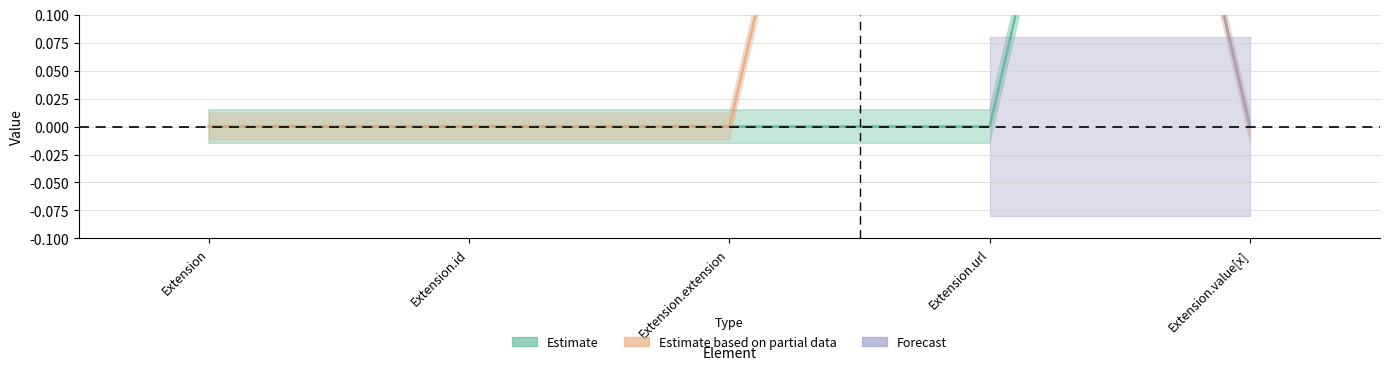

Reading right to left, list all the values displayed in this chart.

min_vals: Extension.value[x]=1	Extension.url=0	Extension.extension=0	Extension.id=0	Extension=0
base_min_vals: Extension.value[x]=0	Extension.url=1	Extension.extension=0	Extension.id=0	Extension=0